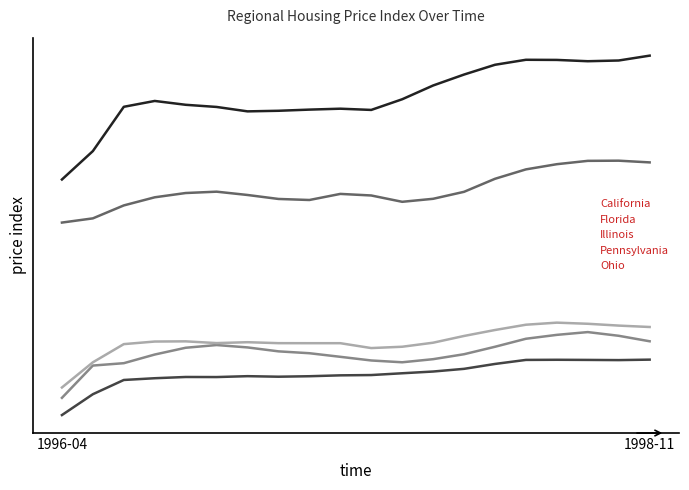

What is the difference between the maximum and second lowest values in the Pennsylvania series?

6.4